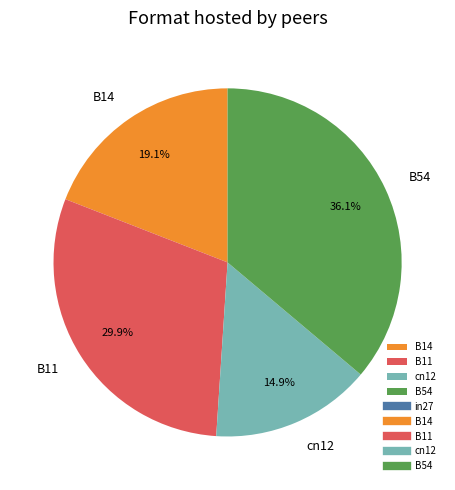

Which slice is the largest?

B54